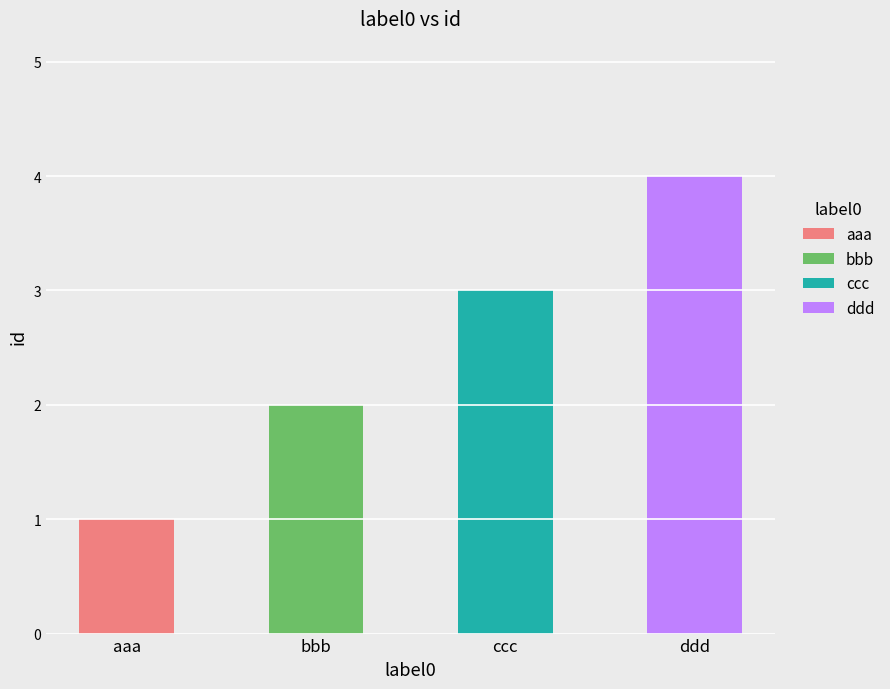

What is the maximum value shown in the chart?

4